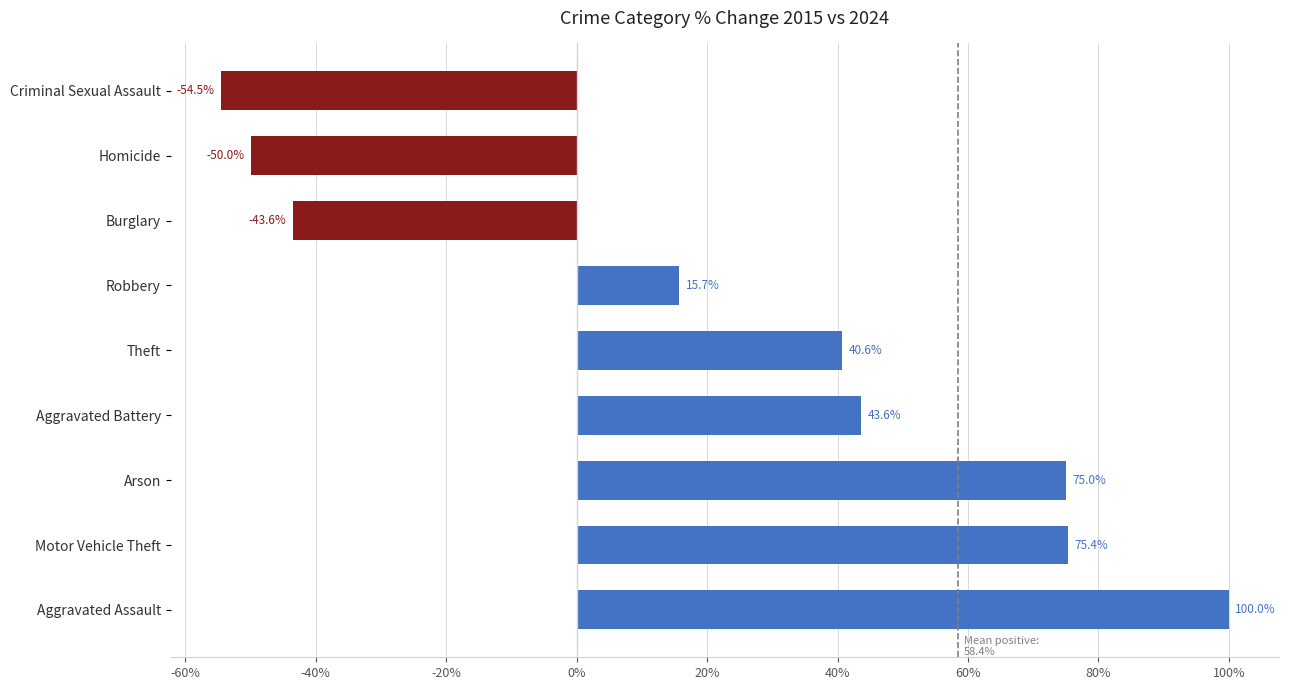

What is the sum of all values?

202.2